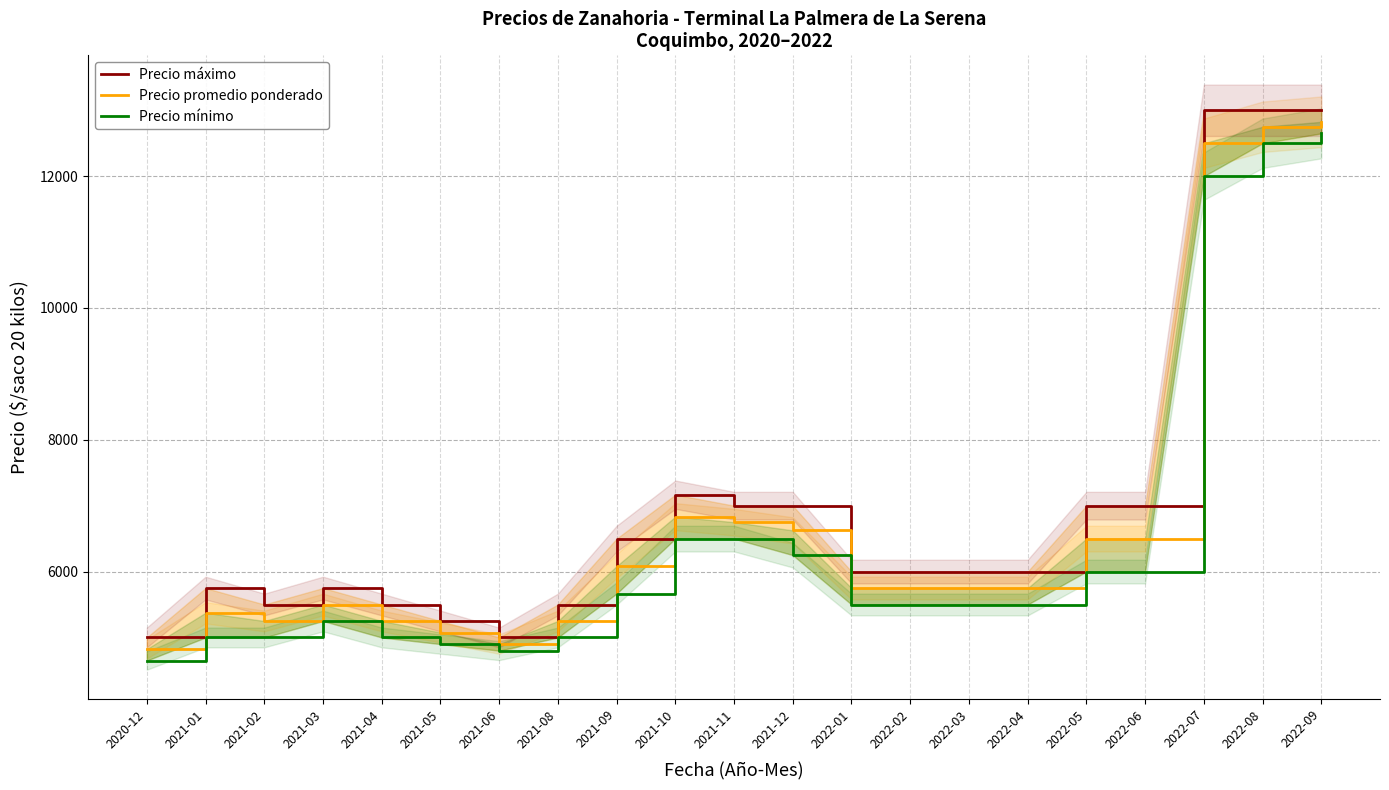

True or false: Precio promedio ponderado has a value of 1786.4 at 2021-02.

False